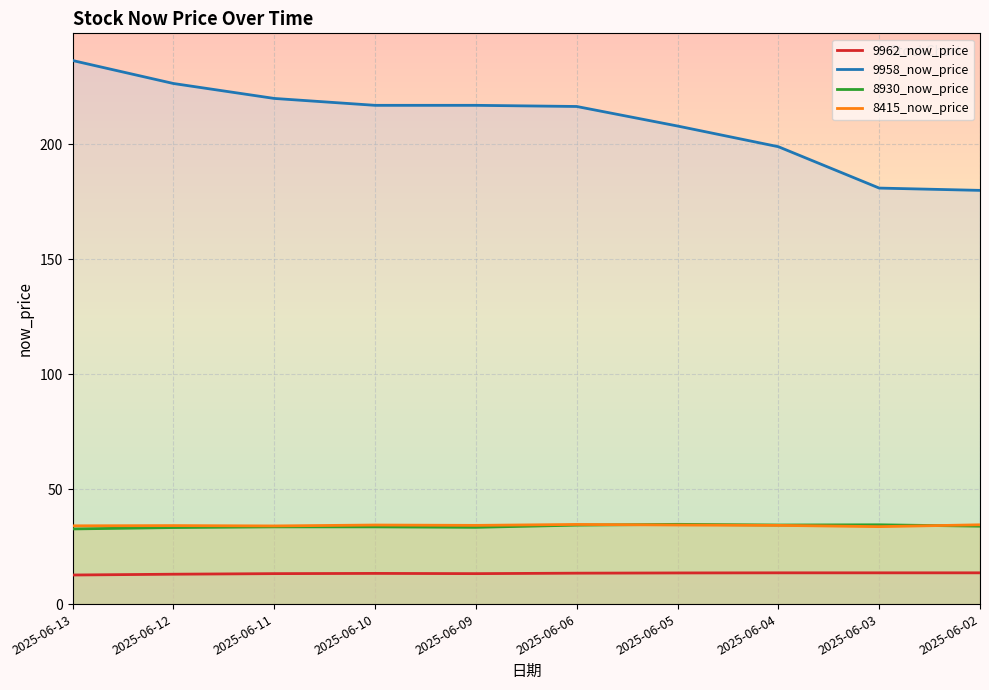

What is the difference between the maximum and minimum values in the 8415_now_price series?

0.9